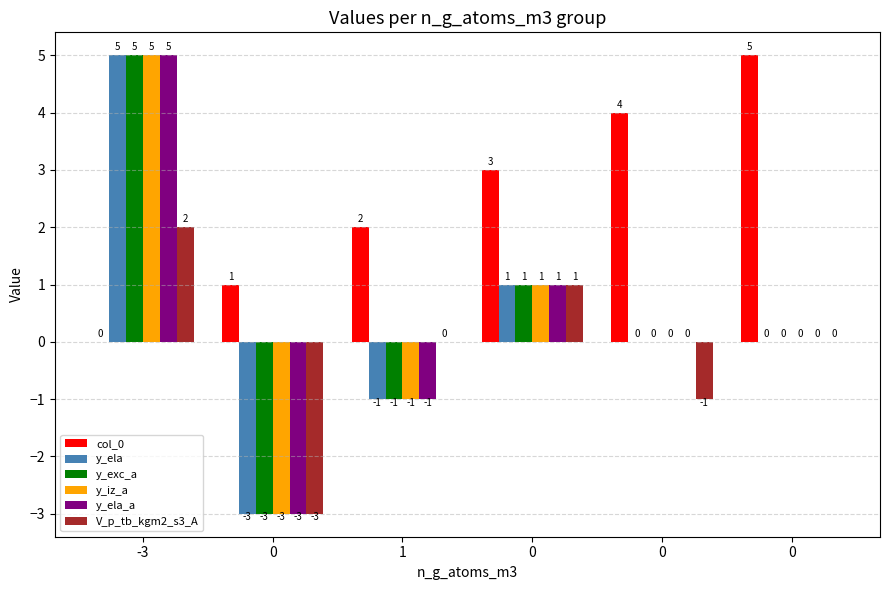

Rank the series by their maximum value, from lowest to highest.

V_p_tb_kgm2_s3_A, col_0, y_ela, y_exc_a, y_iz_a, y_ela_a